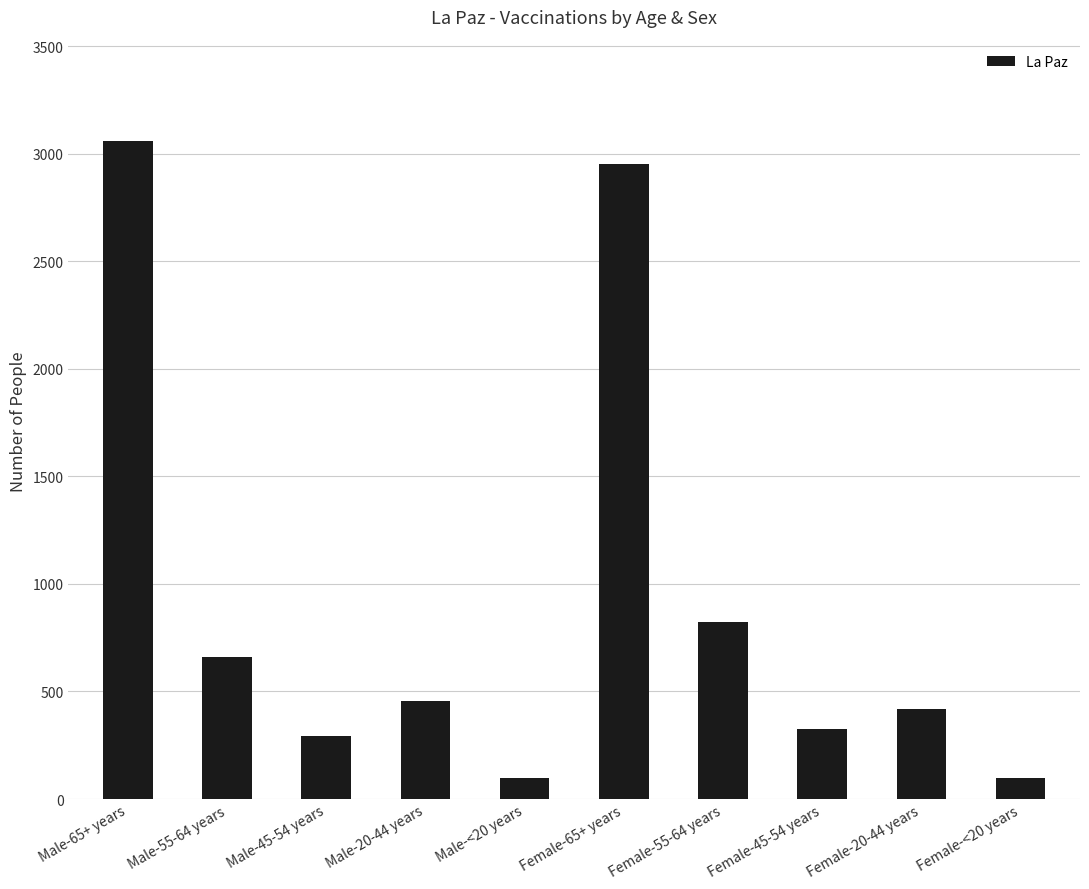

True or false: the data shows 96 at Male-<20 years.

True